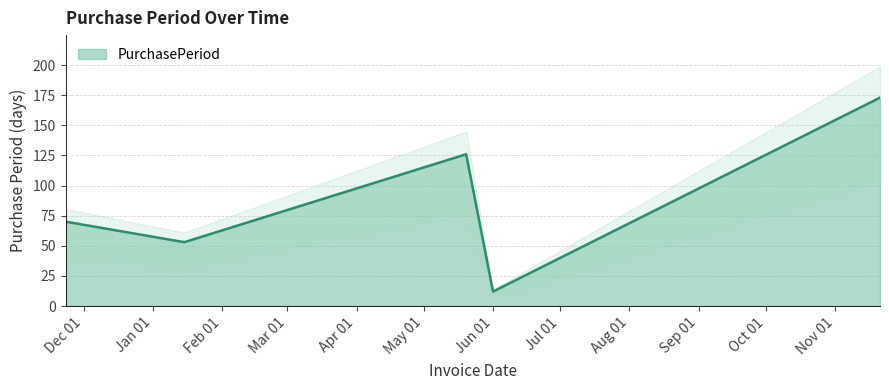

Between 2016-01-15 and 2016-05-20, which is larger?

2016-05-20